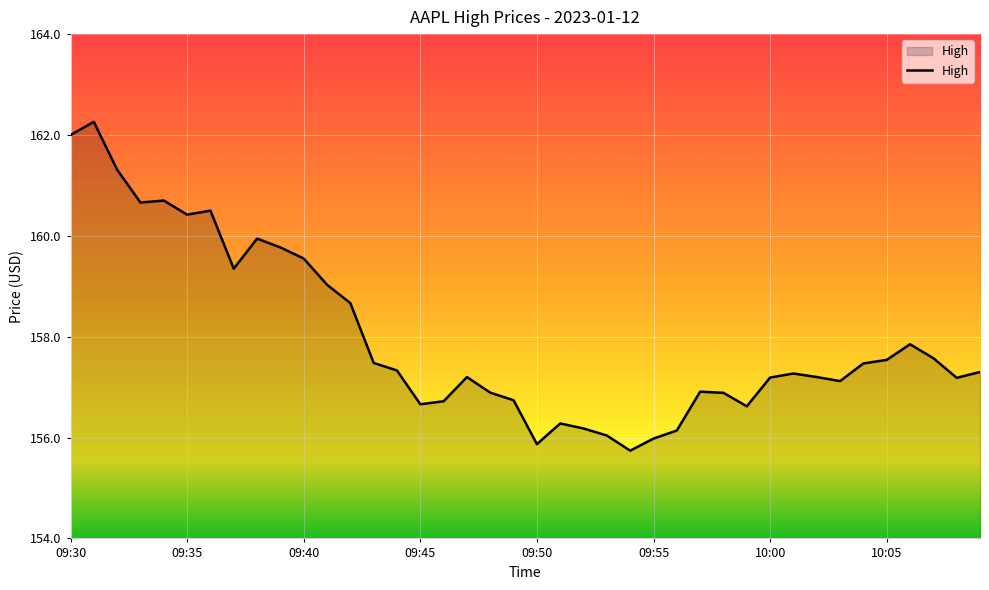

What is the difference between the maximum and minimum values?

6.5